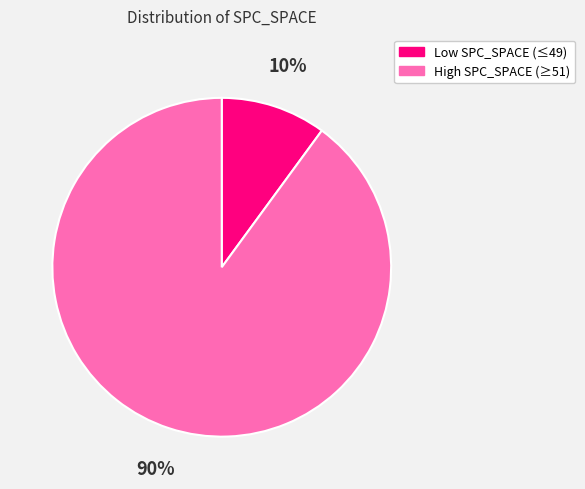

True or false: High SPC_SPACE (≥51) accounts for 80% of the total.

False